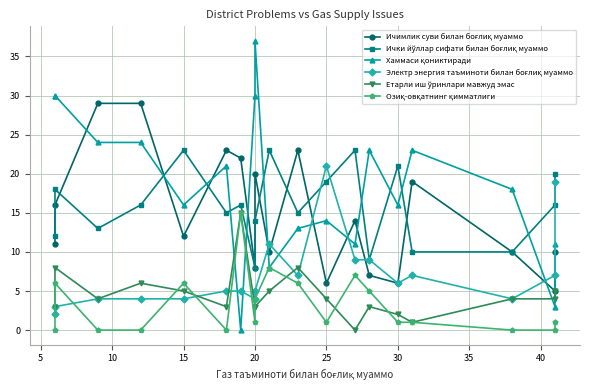

What is the sum of all Озиқ-овқатнинг қимматлиги values?

62